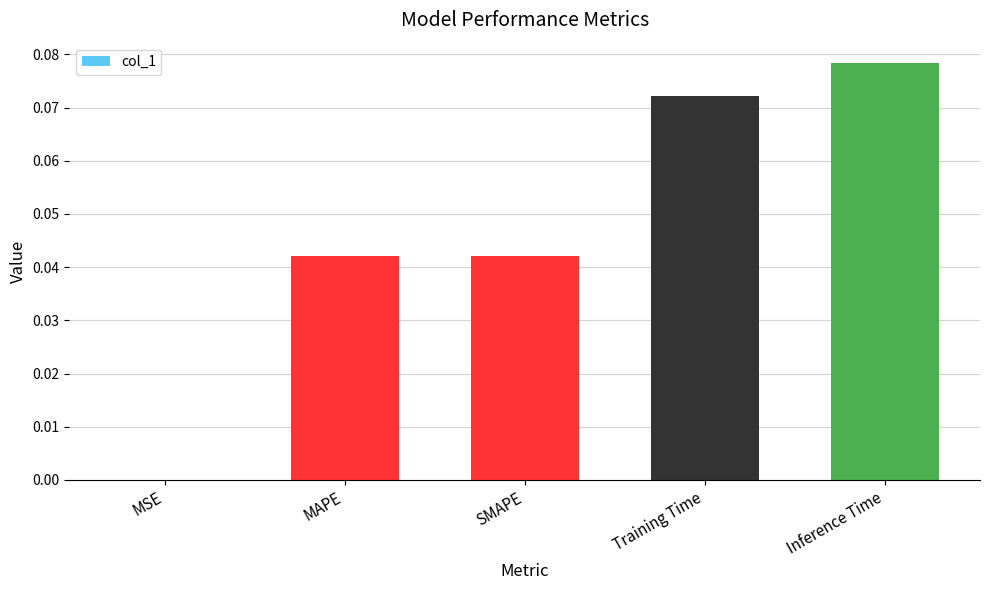

Count the number of data series in this chart.

1